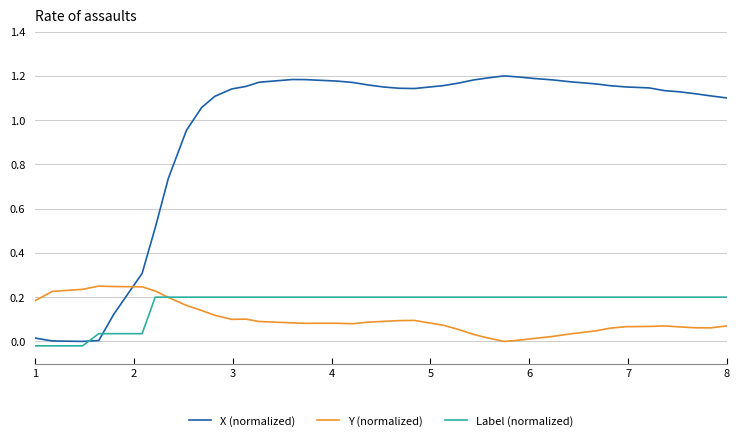

Which series has the widest spread of values?

X (normalized)